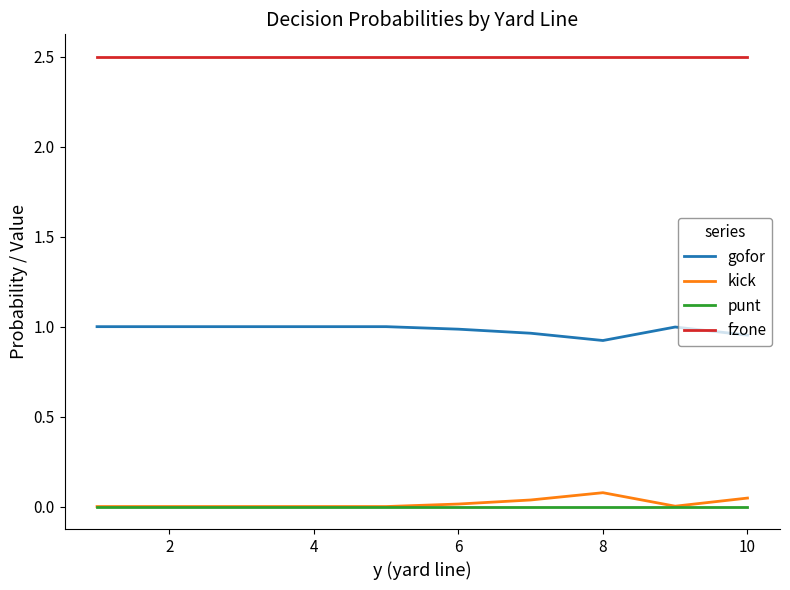

What is the minimum value for gofor?

0.9